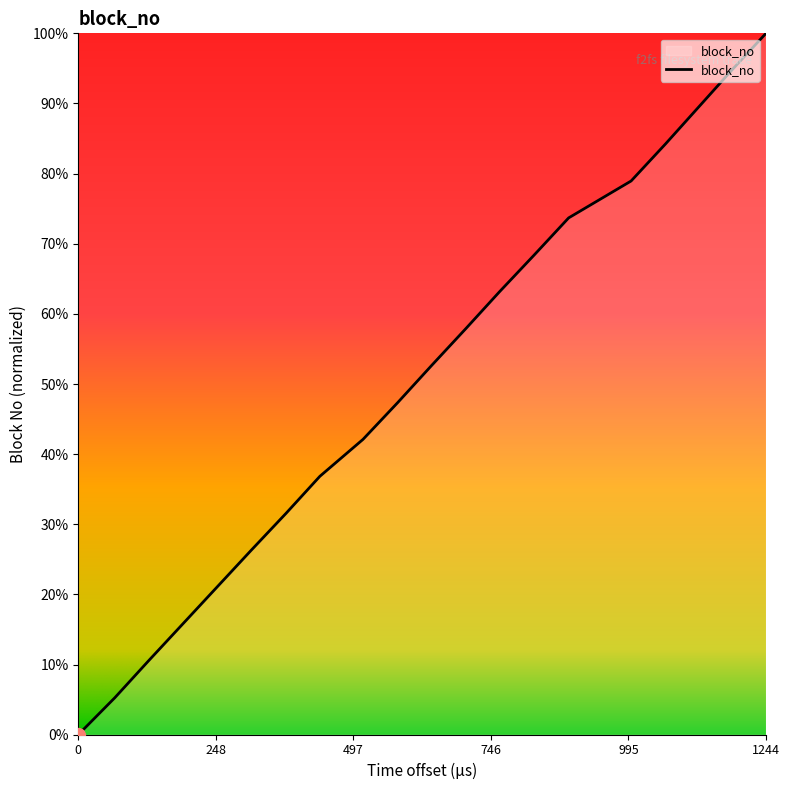

What is the greatest value displayed?

100.0